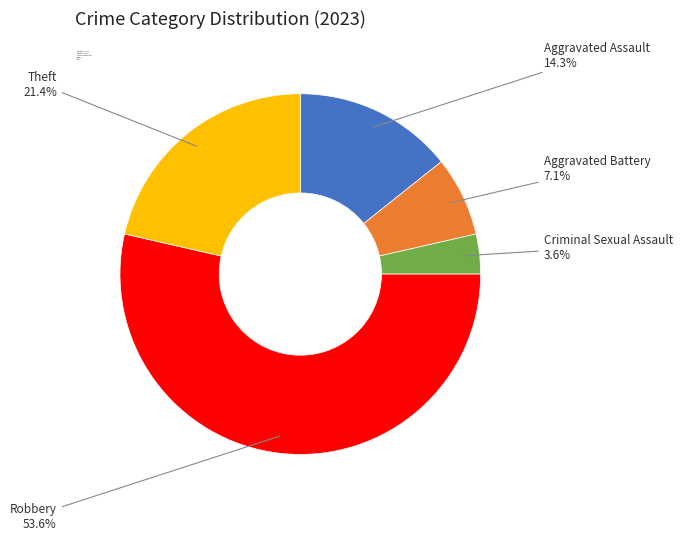

The Theft slice represents 12% of the pie. True or false?

False